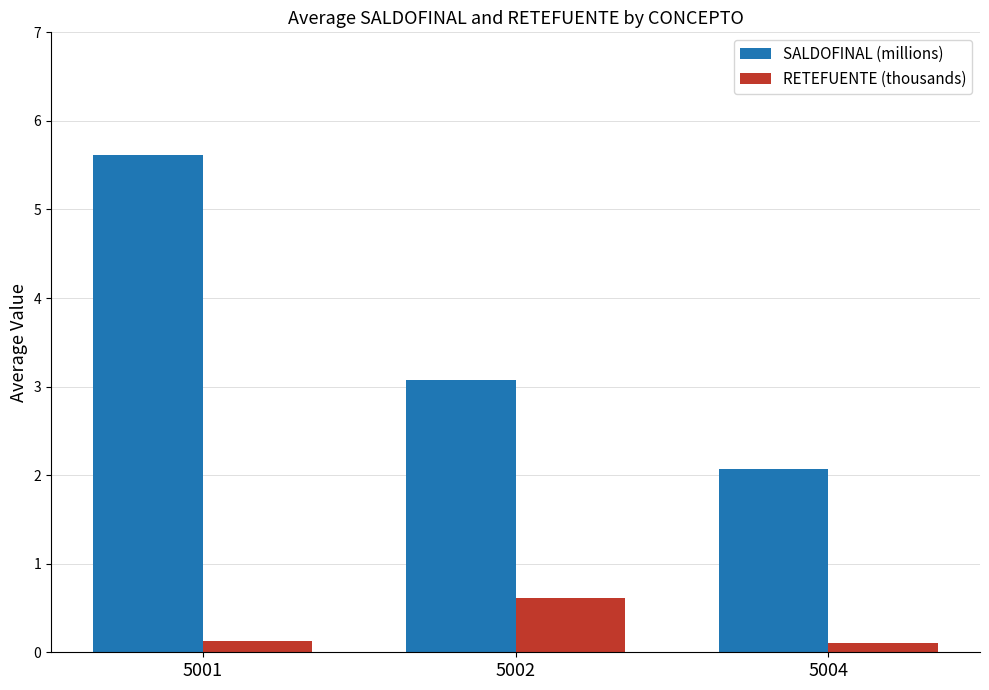

What is the value of the RETEFUENTE (thousands) bar at the 1st from the left?

0.1